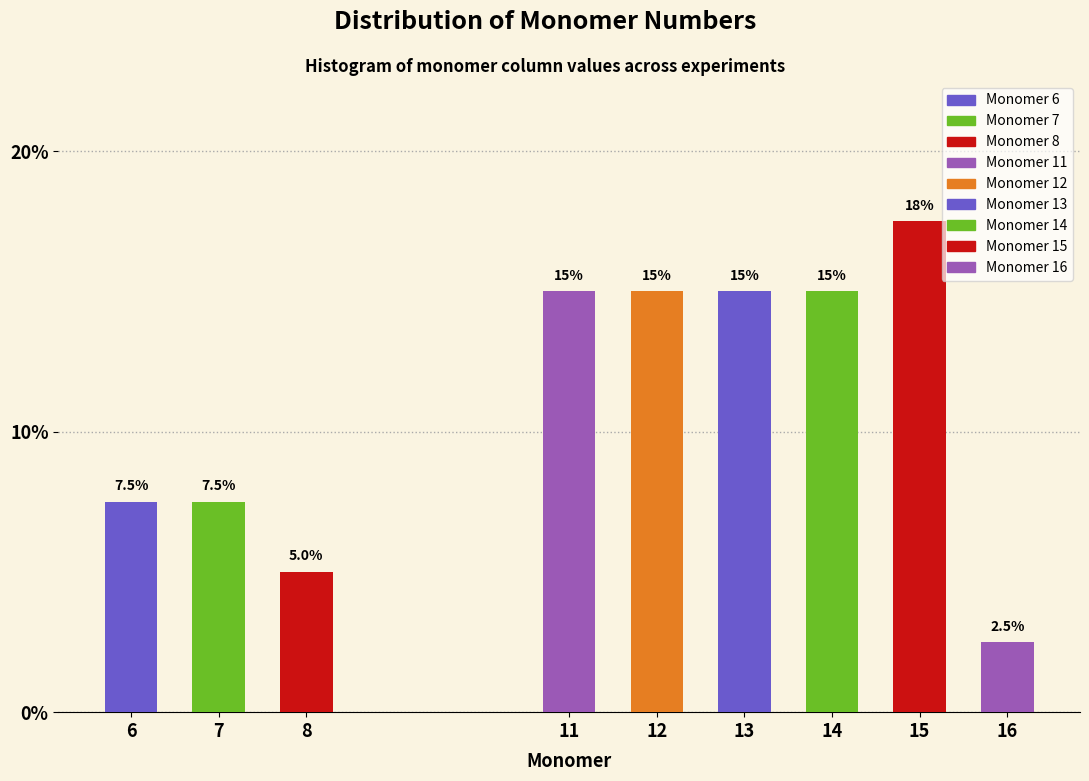

Reading left to right, what are all the values shown in this chart?

7.5	7.5	5.0	15.0	15.0	15.0	15.0	17.5	2.5